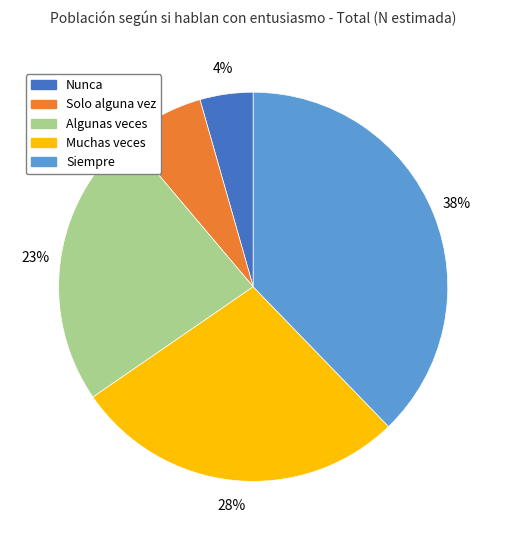

How many segments does this pie chart have?

5